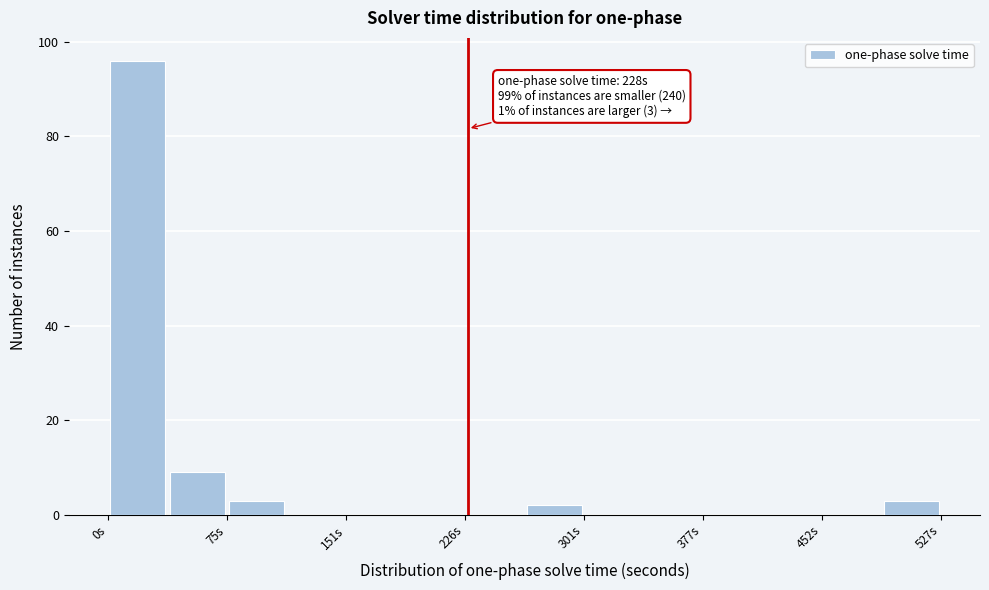

Around what value on the x-axis is the tallest bar? Give the approximate position of its centre, as read against the axis.

20